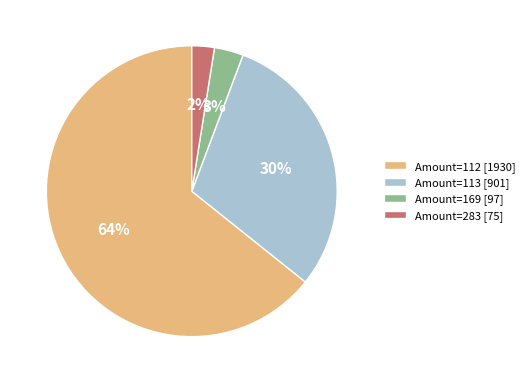

Rank the categories by value from highest to lowest.

Amount=112 [1930], Amount=113 [901], Amount=169 [97], Amount=283 [75]